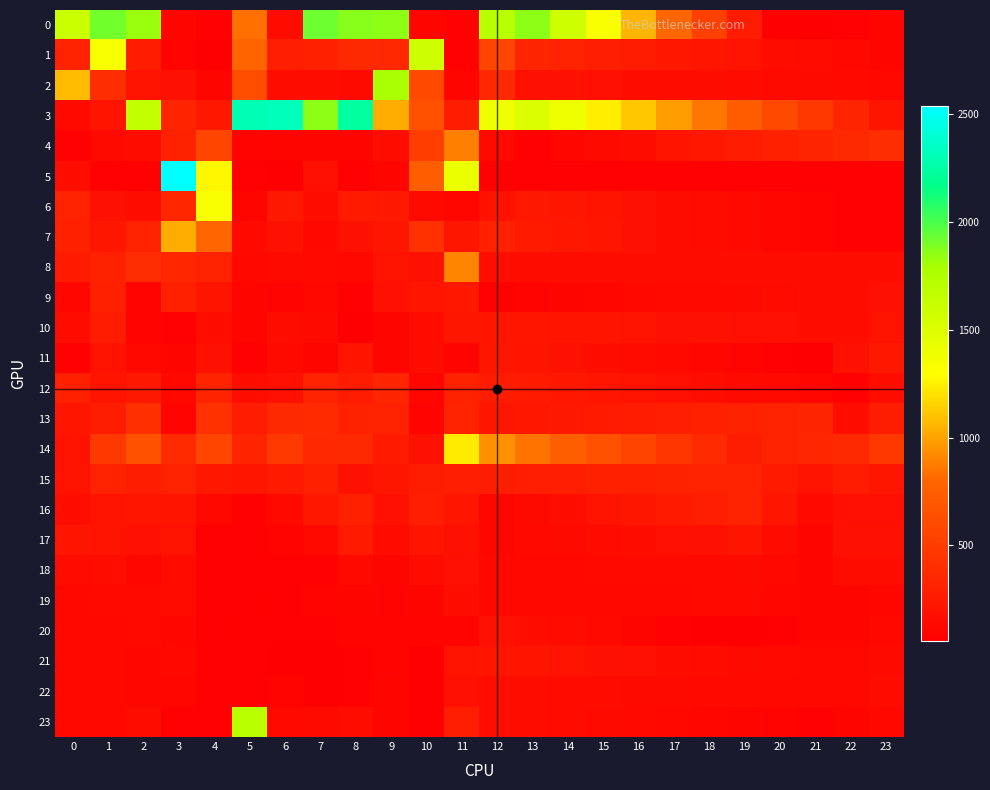

Which series has the largest total across all categories?

3